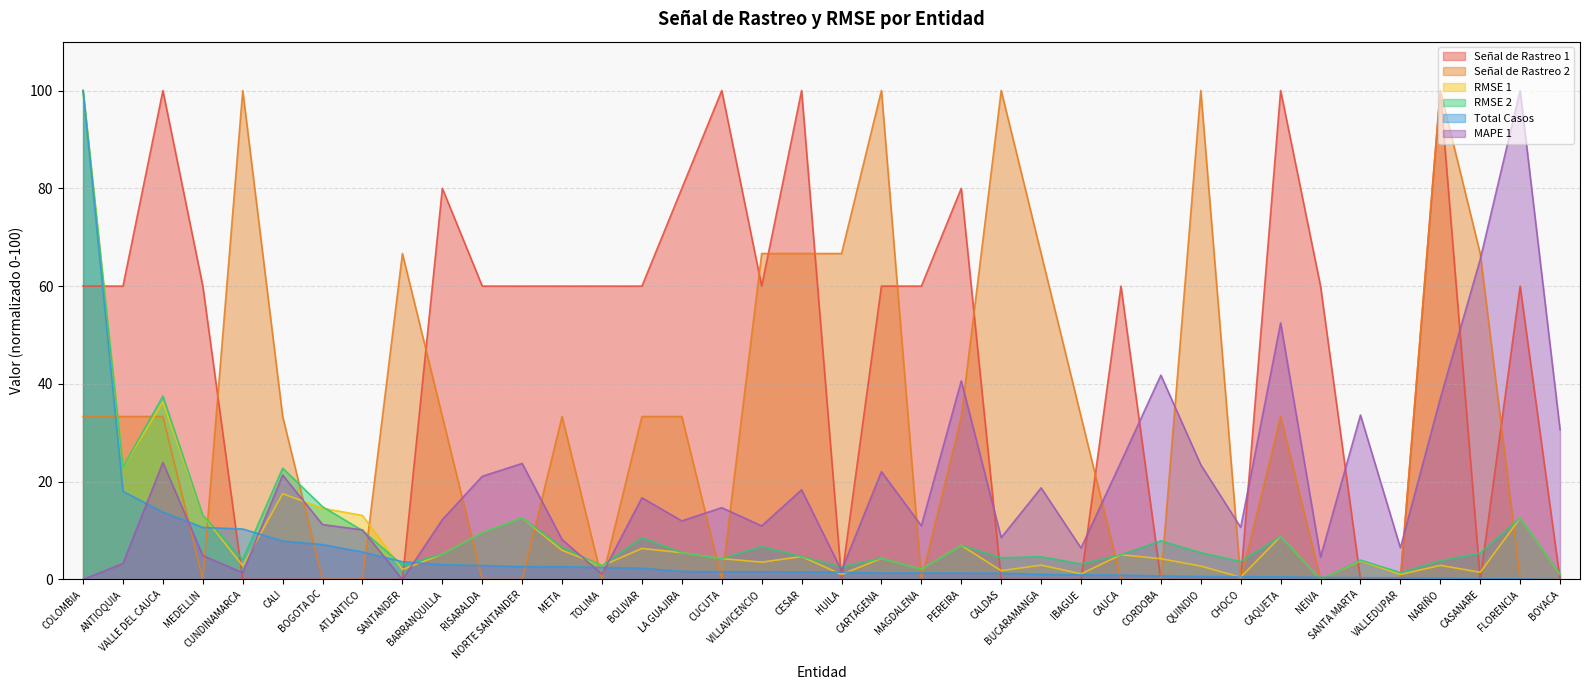

Which category has the highest value in the Señal de Rastreo 1 series?

VALLE DEL CAUCA